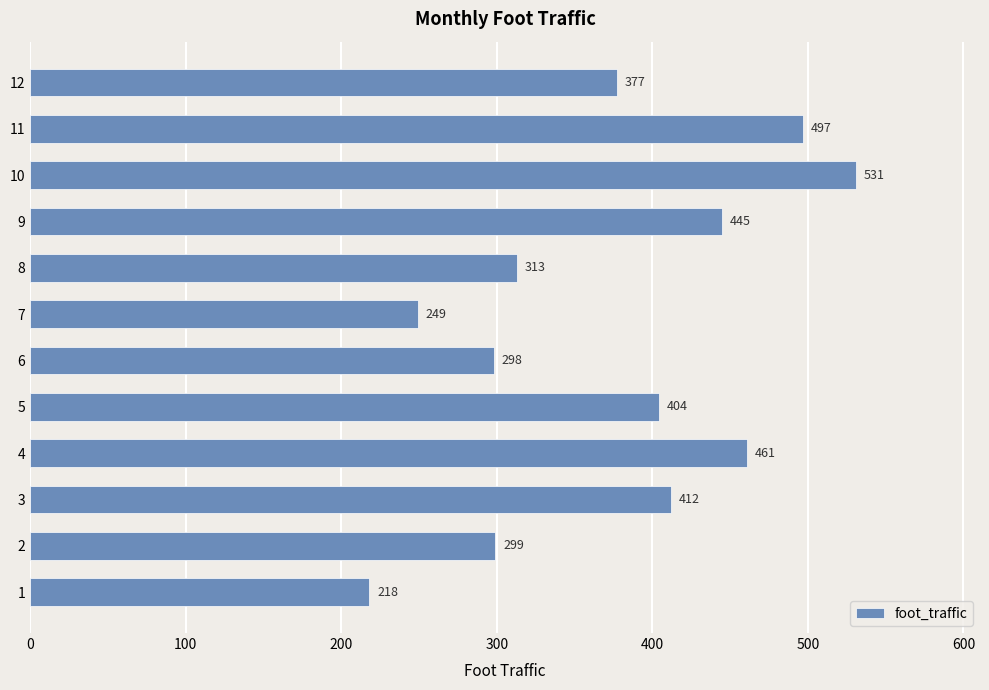

Rank the categories by value from lowest to highest.

1, 7, 6, 2, 8, 12, 5, 3, 9, 4, 11, 10